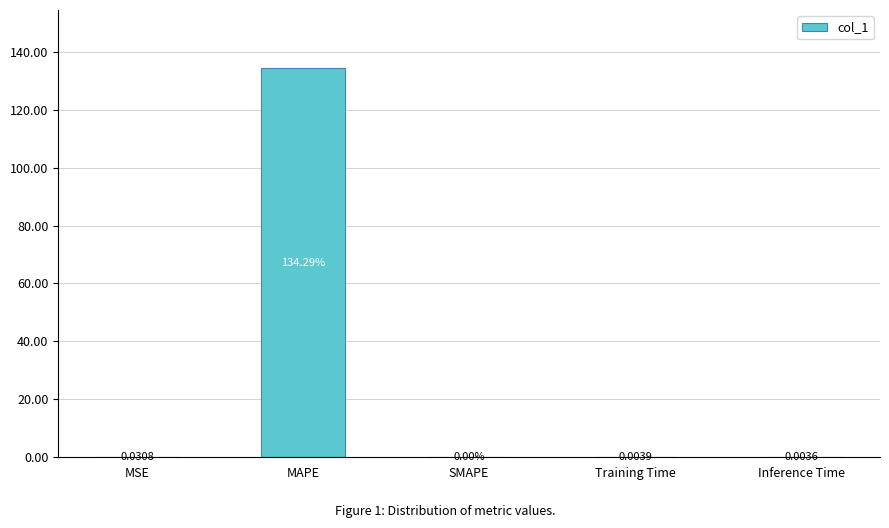

The value at MSE is 0.0. True or false?

True